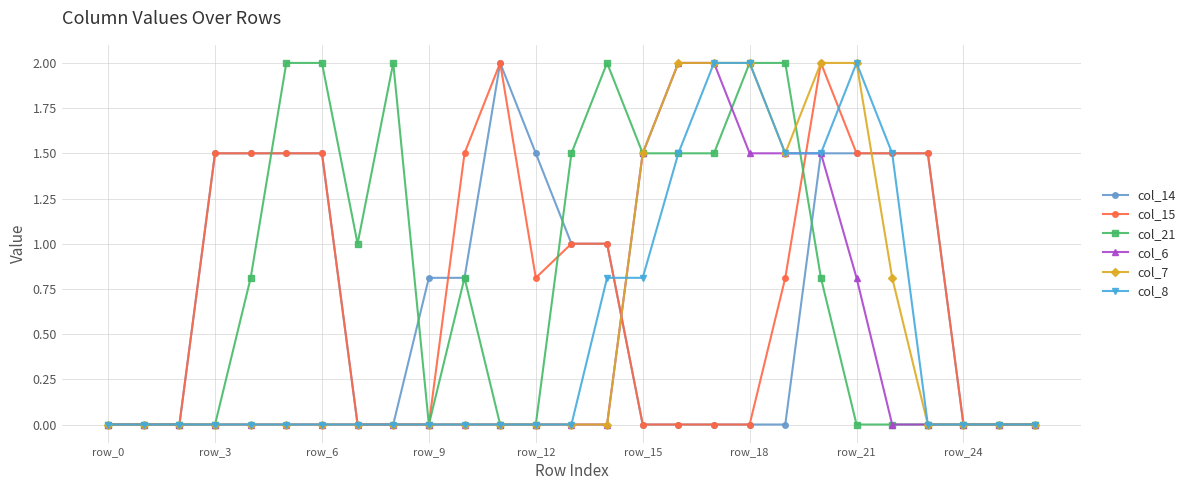

Is this an area chart (filled region under the line)?

No